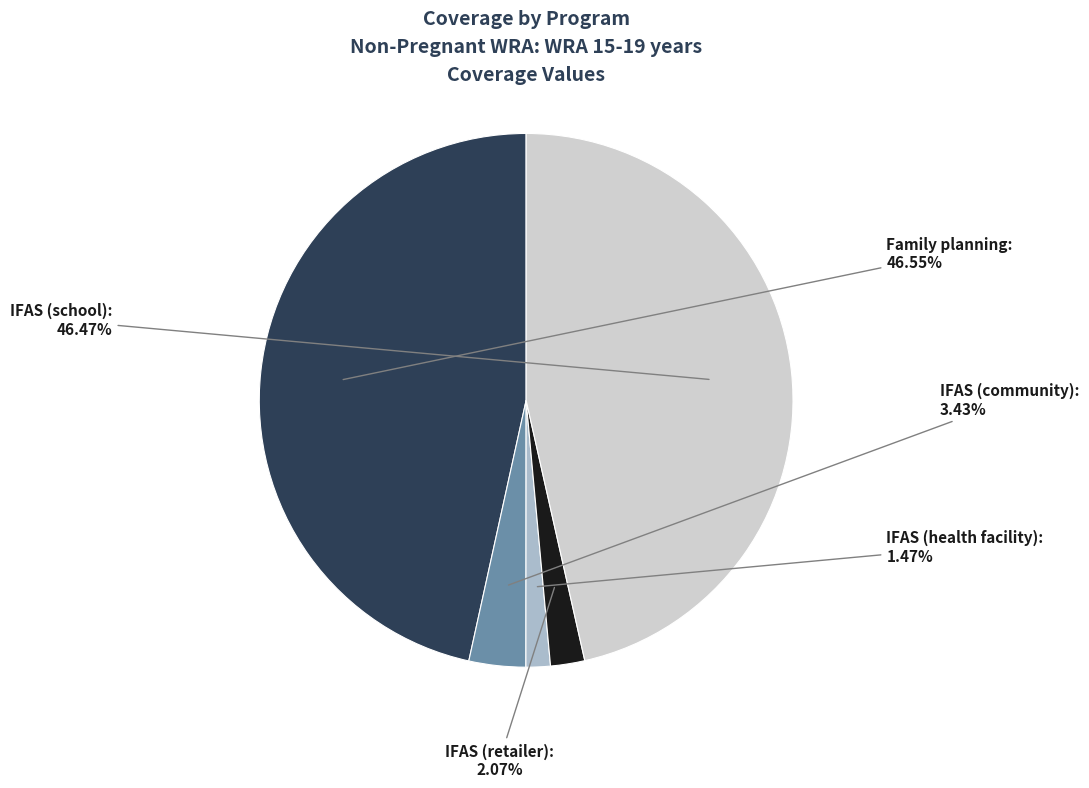

How many segments does this pie chart have?

5